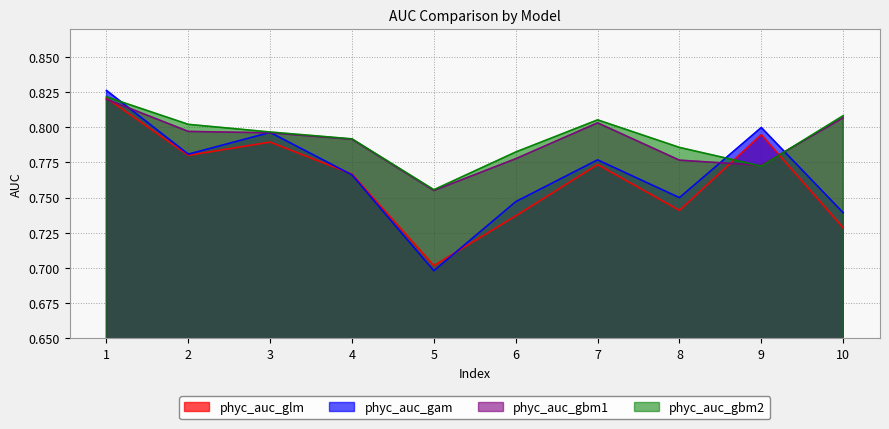

What is the average value of the phyc_auc_gam series?

0.8